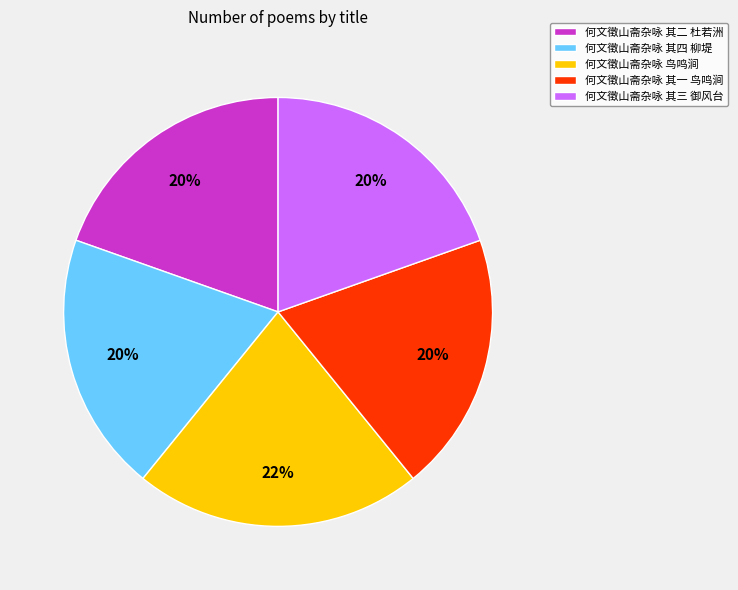

How many slices are in this pie chart?

5